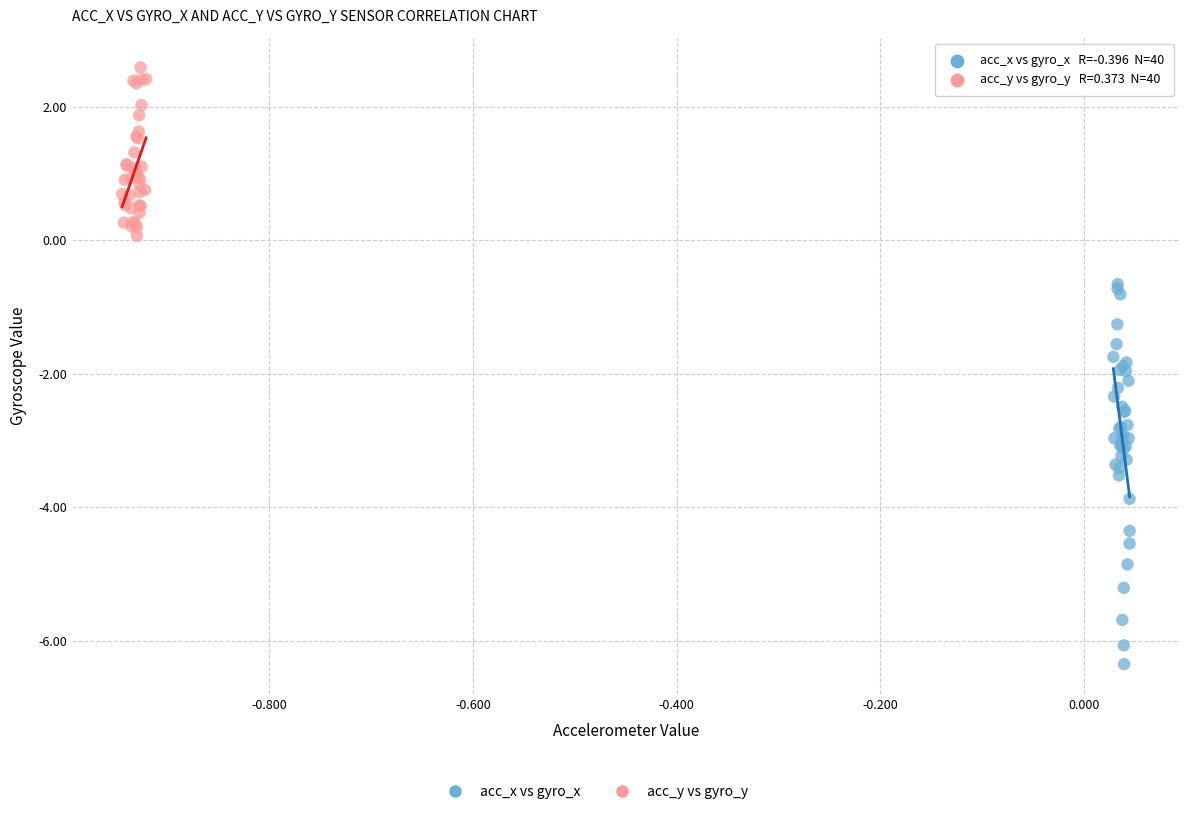

Which series reaches the maximum Y coordinate?

acc_y vs gyro_y